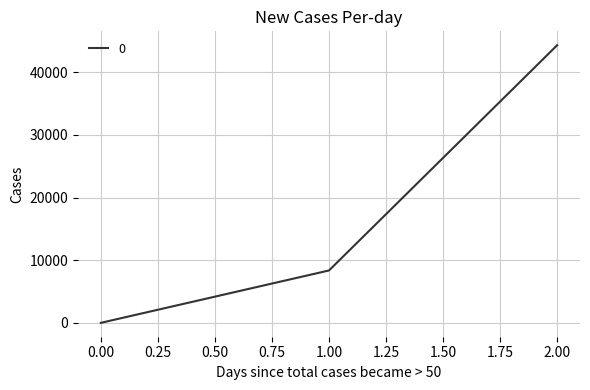

List the labels in order of value, smallest first.

0.00, 1.00, 2.00